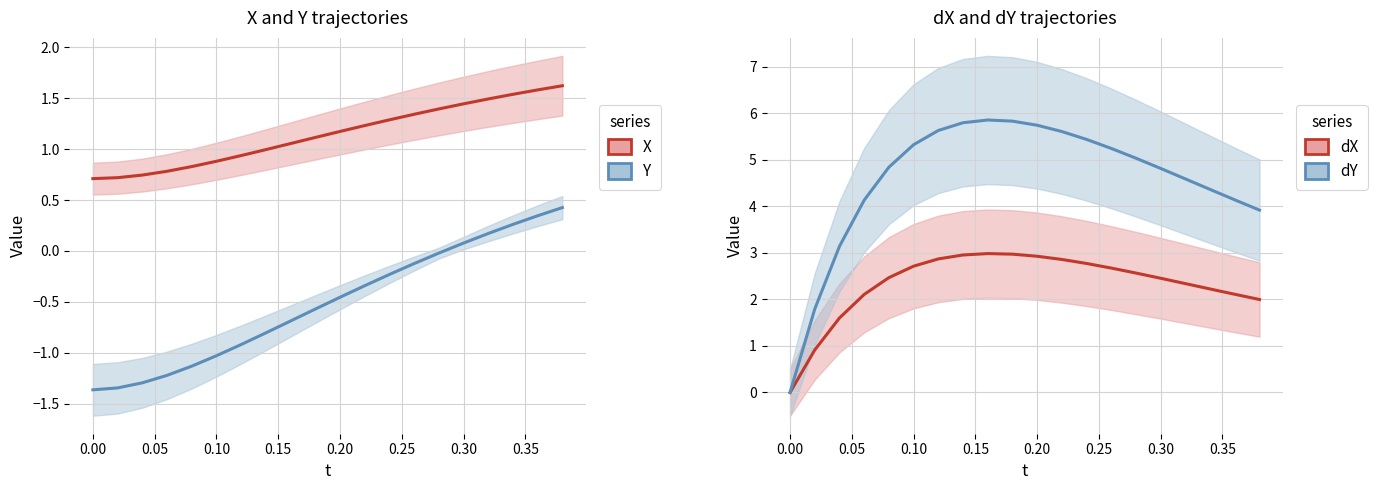

How many lines are shown in the chart?

4